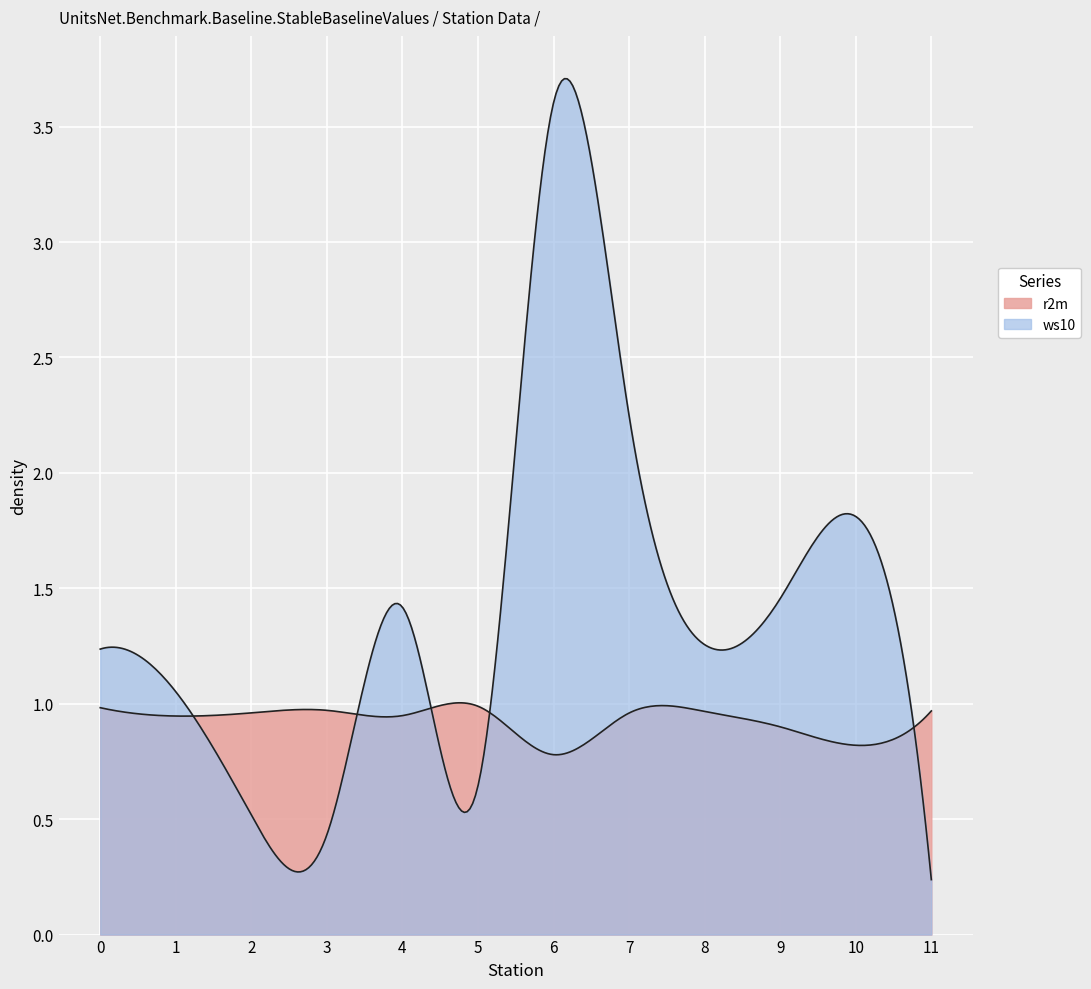

Rank the series by their maximum value, from lowest to highest.

r2m, ws10